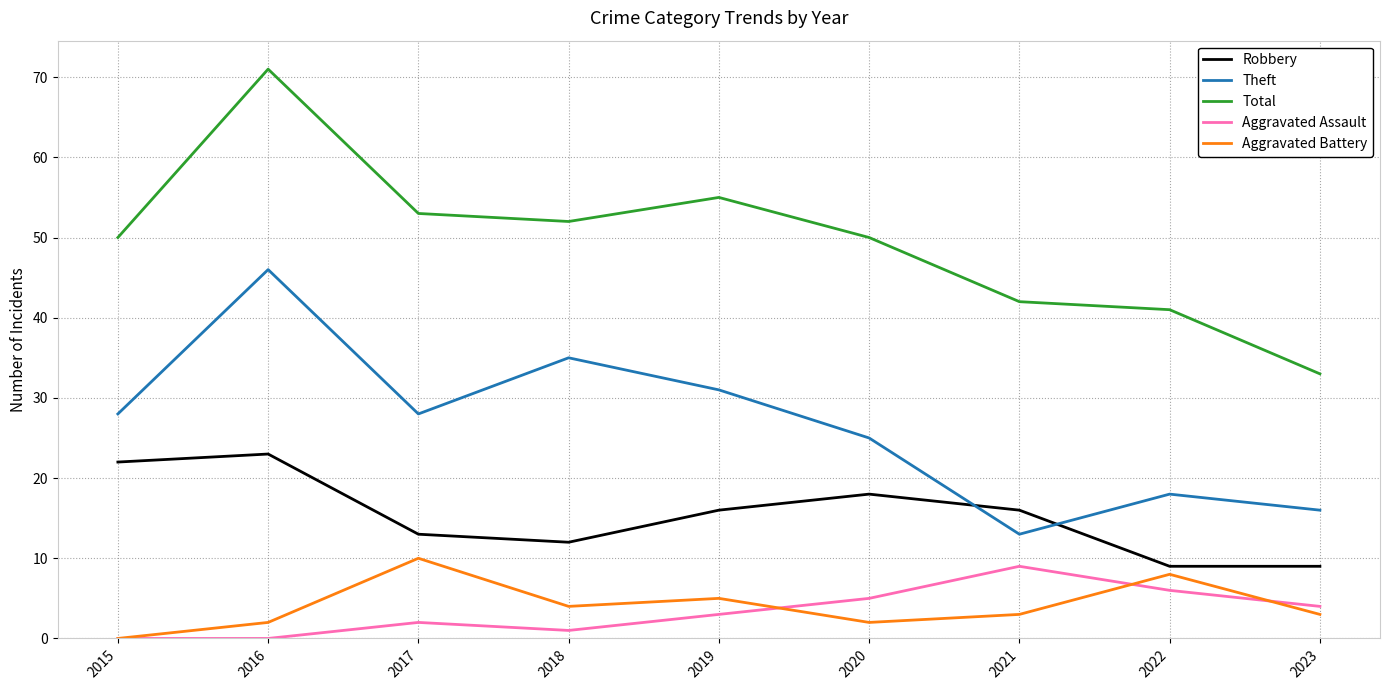

What is the spread (max minus min) of values at 2022?

35